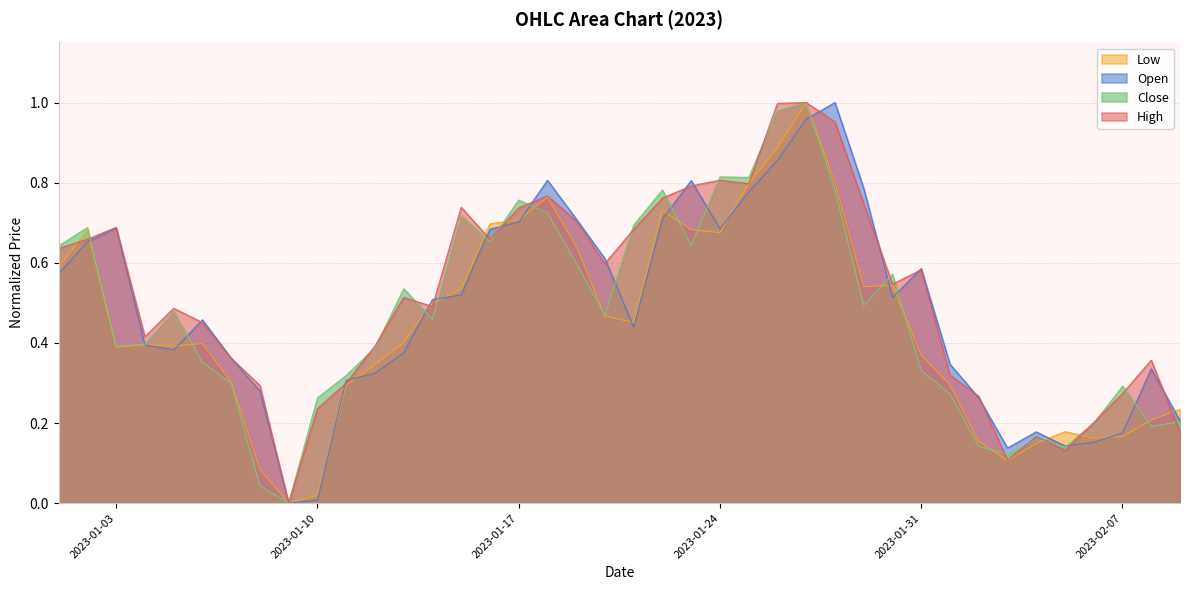

Which series changed the most between 2023-01-03 and 2023-01-10?

Open